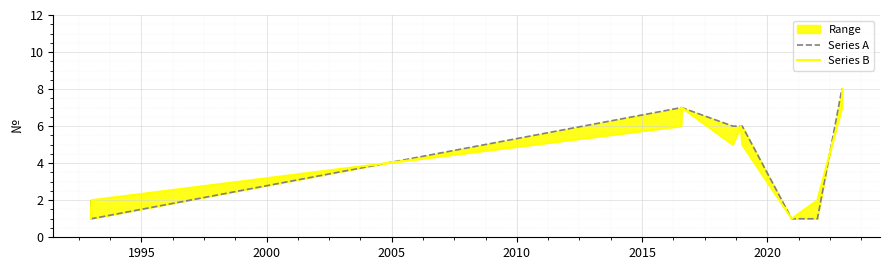

At how many categories does at least one series exceed 6?

4